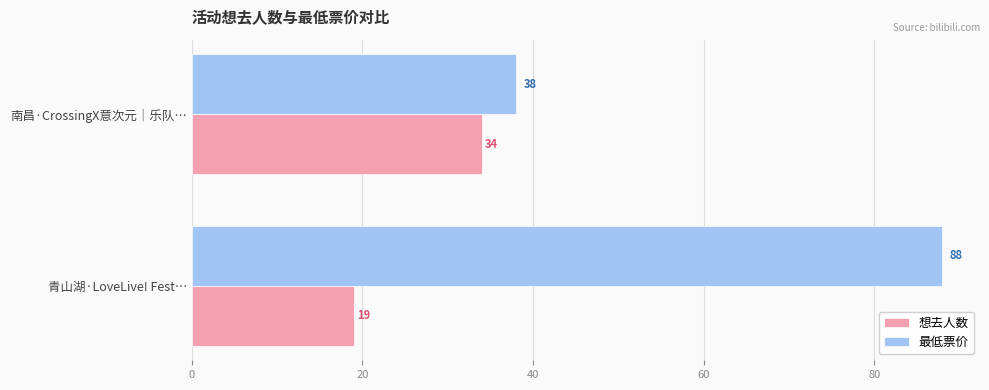

Which series has the widest spread of values?

最低票价